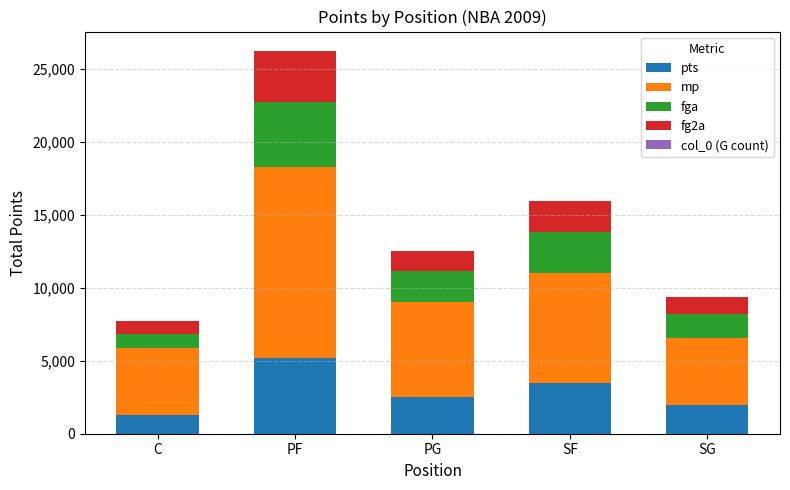

Is it true that pts equals 3551 at SG?

False